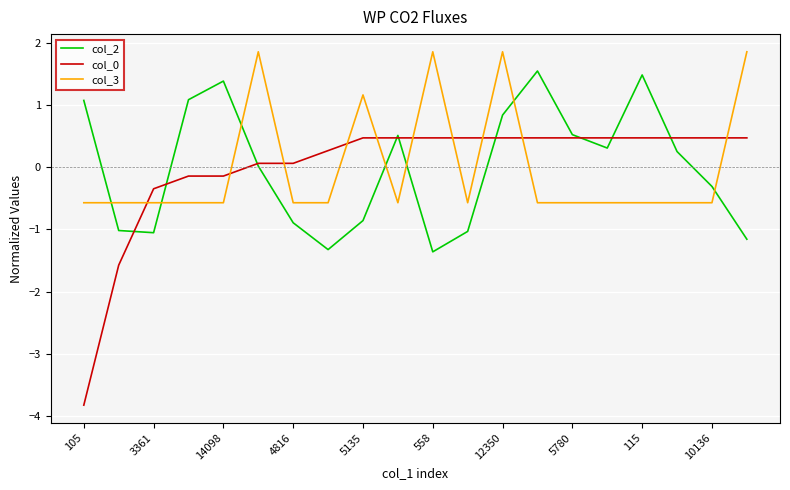

How many lines are shown in the chart?

3